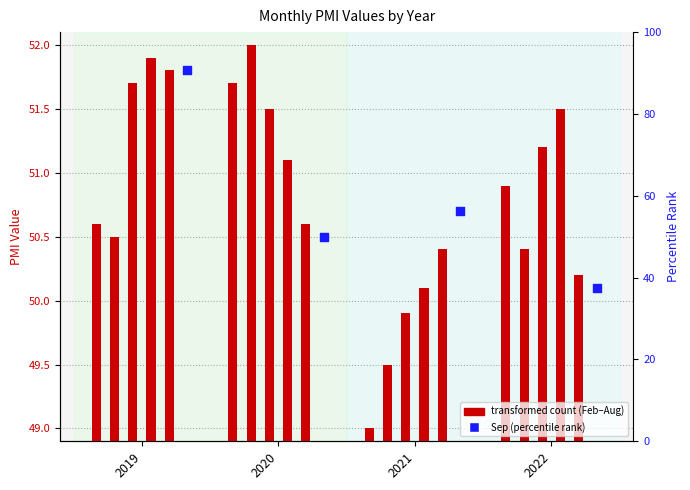

What is the total value across all series at 2022?

59.8